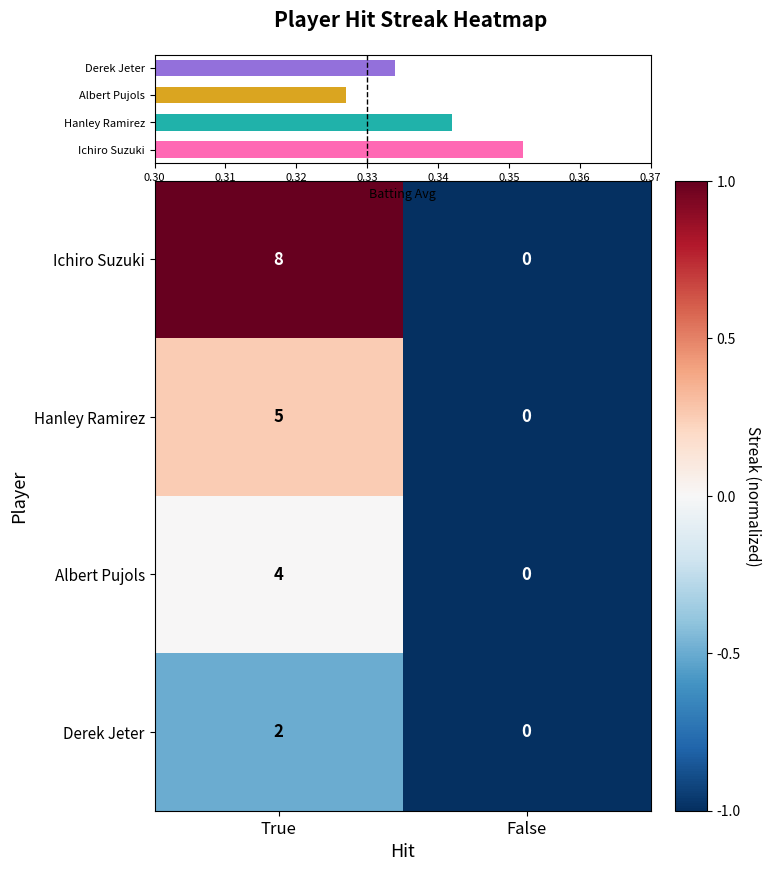

True or false: Derek Jeter has a value of -1.0 at False.

True